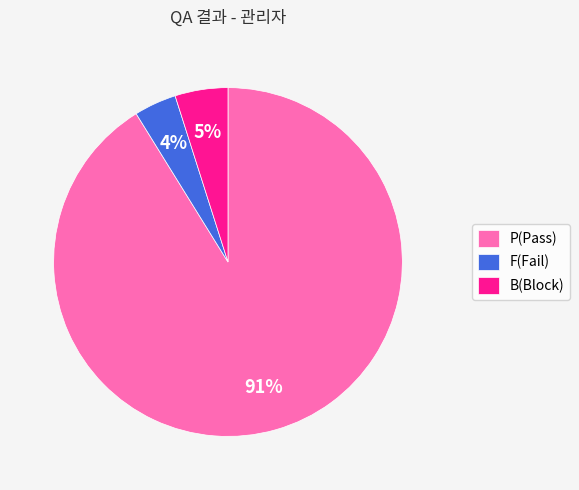

To the nearest percent, what portion does F(Fail) represent?

4%